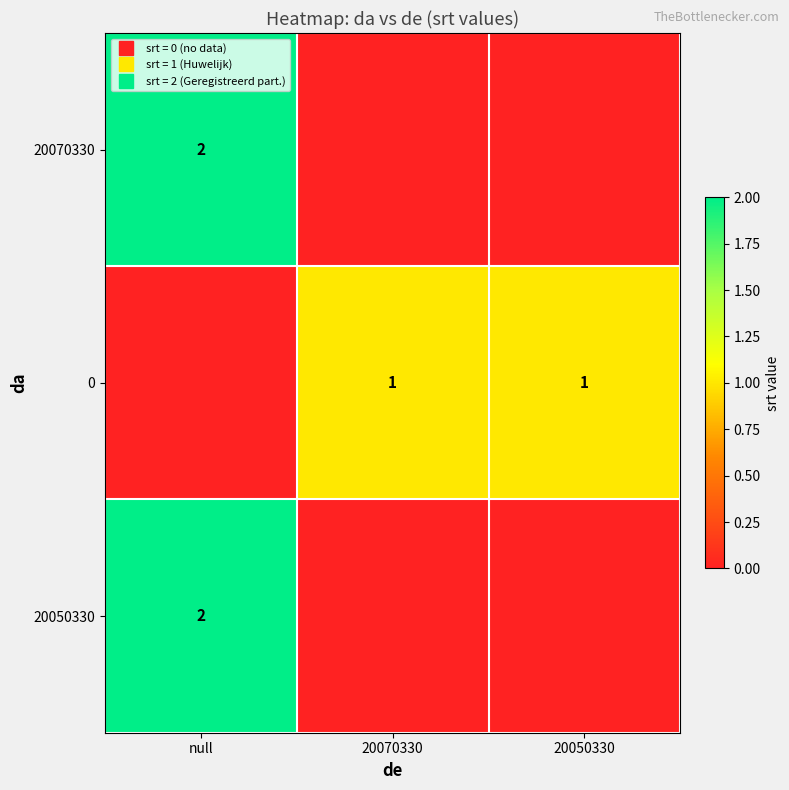

List the labels in order of 20070330 value, largest first.

null, 20070330, 20050330